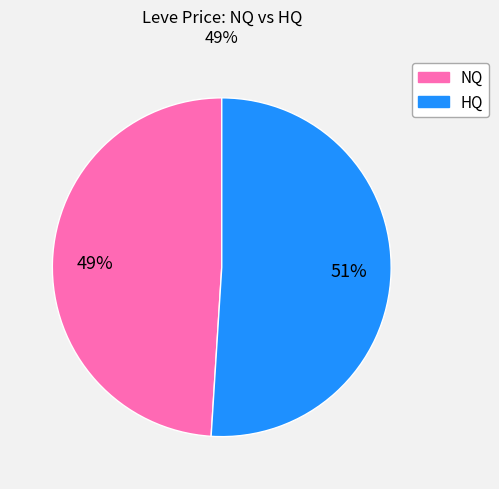

Does any single category account for the majority?

Yes